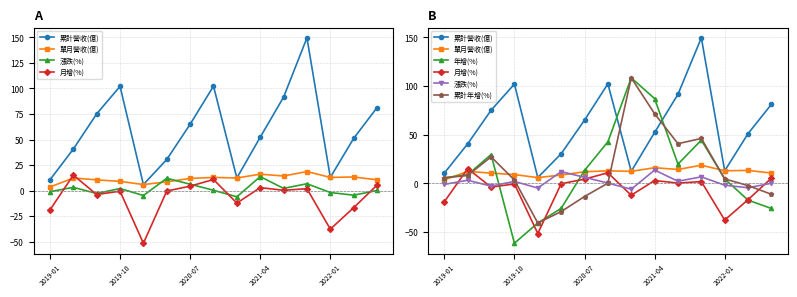

Rank the series by their maximum value, from highest to lowest.

累計營收(億), 年增(%), 累計年增(%), 單月營收(億), 月增(%), 漲跌(%)